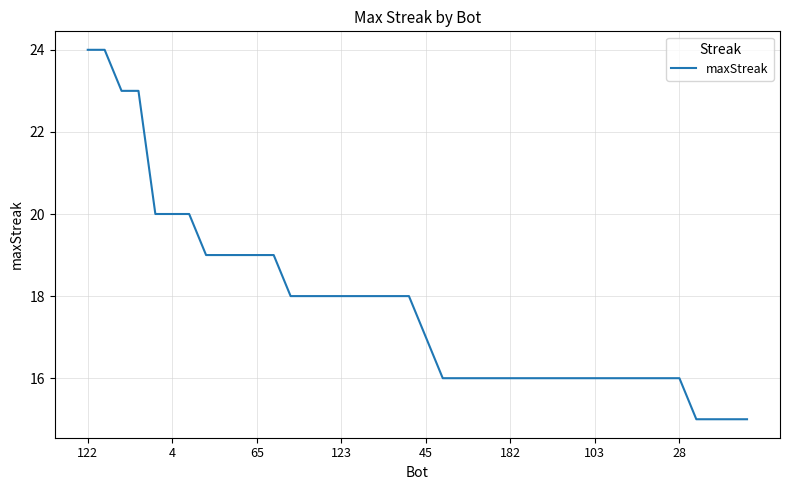

Does the chart have visible grid lines?

Yes